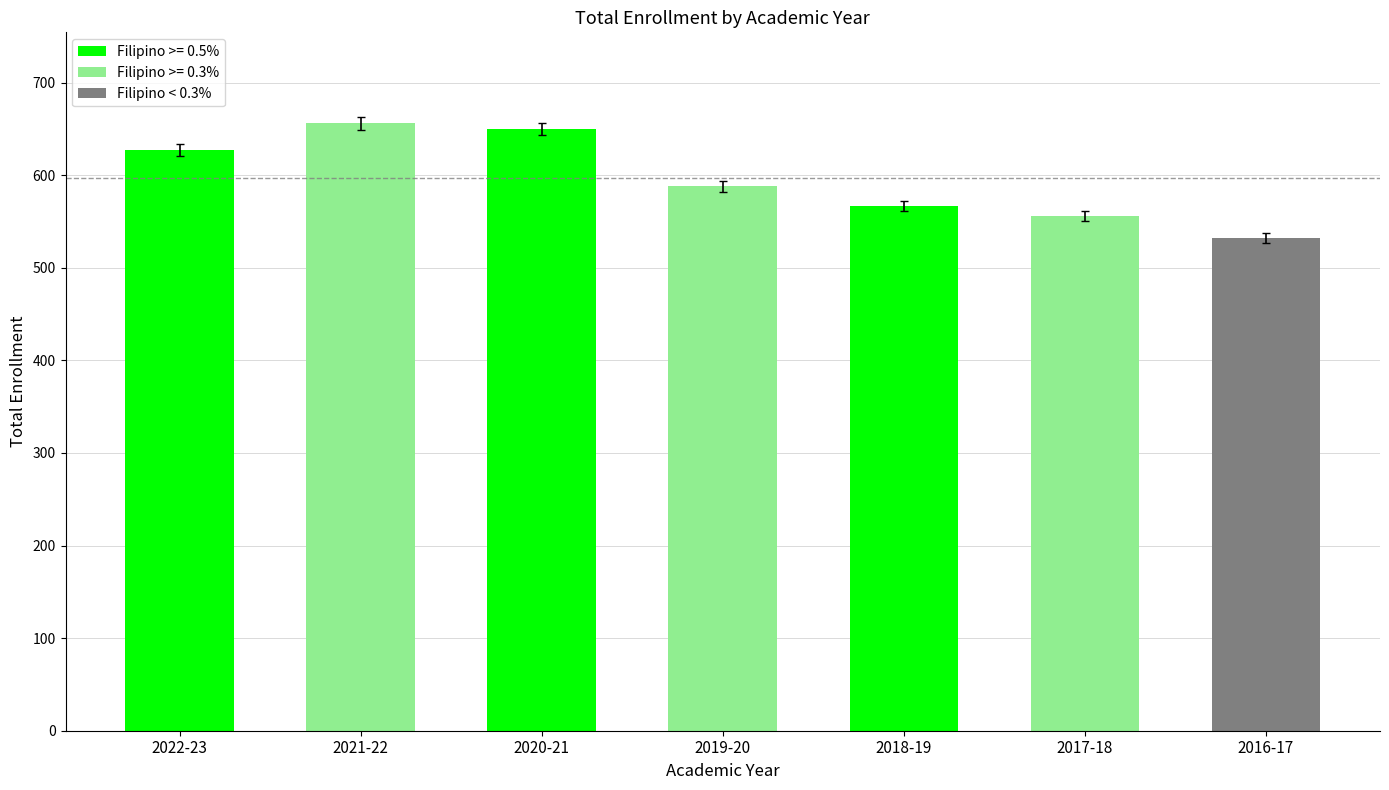

What is the value of the 6th bar from the left?

556